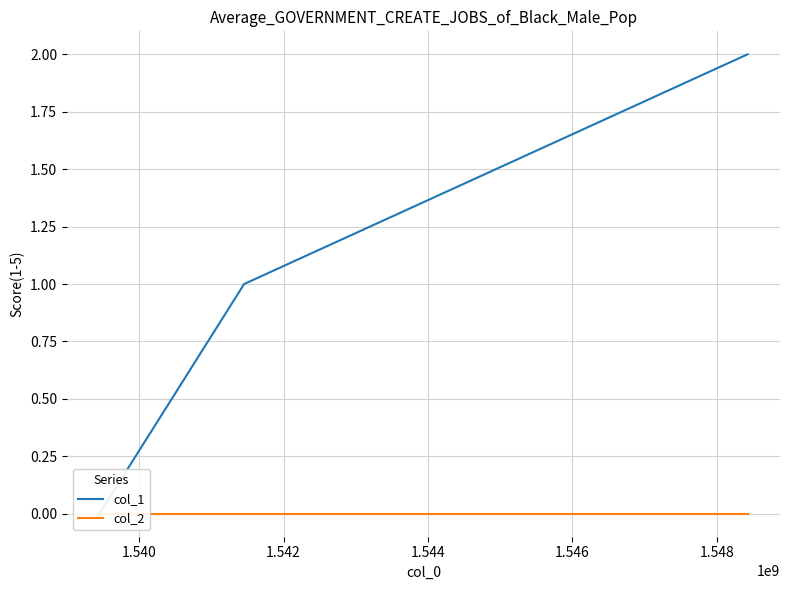

Is this an area chart (filled region under the line)?

No